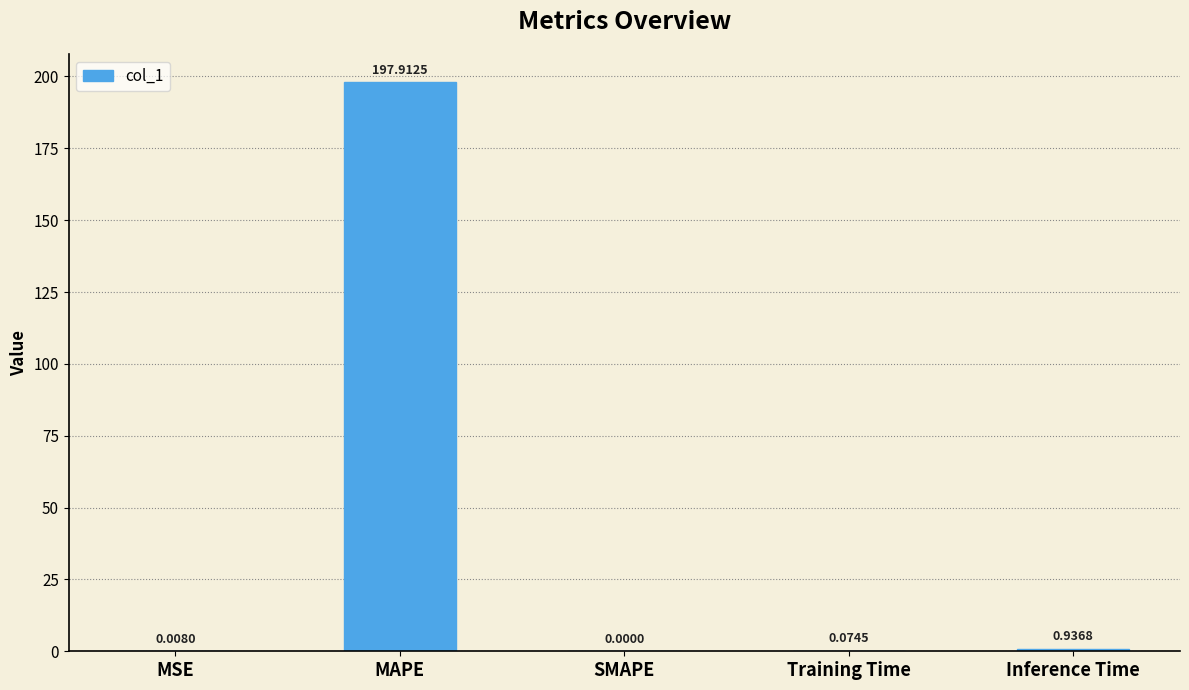

What value does the data have at MAPE?

197.9